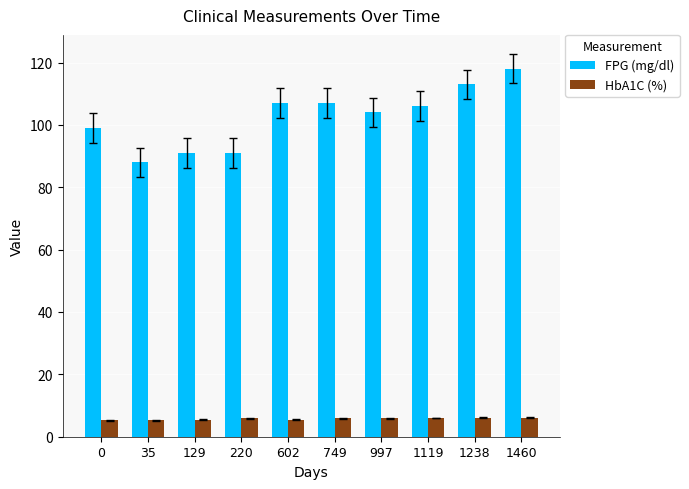

Count the number of categories in the chart.

10